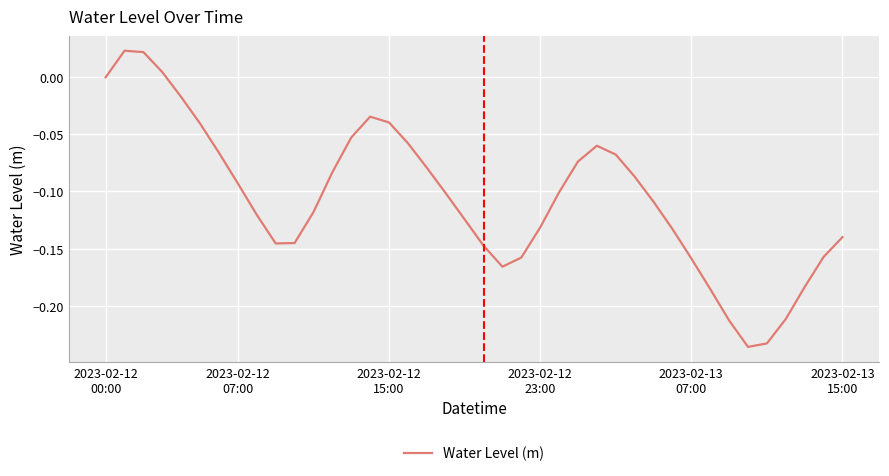

What is the difference between the maximum and minimum values?

0.3